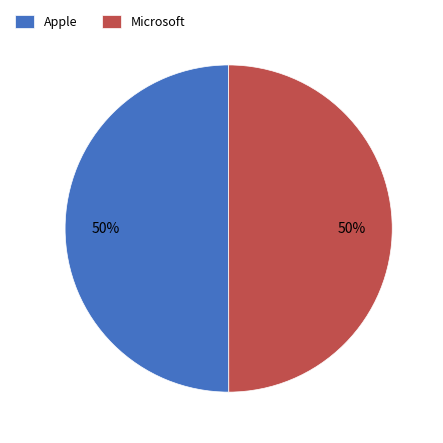

To the nearest percent, what is the average slice percentage?

50%